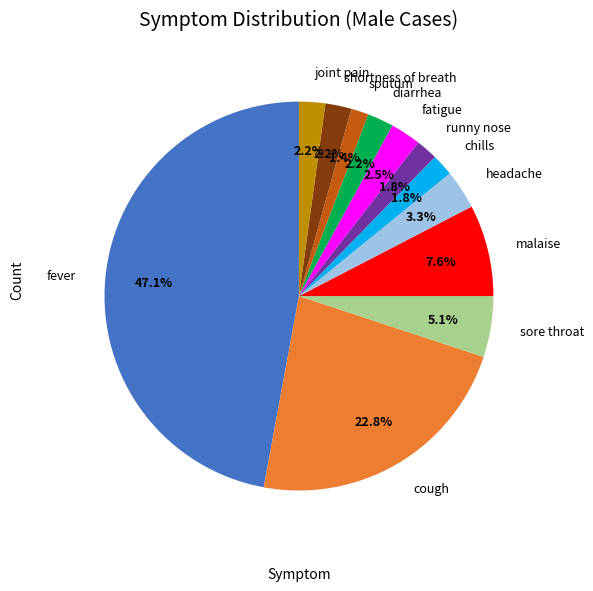

To the nearest percent, what percentage of the pie is chills?

2%